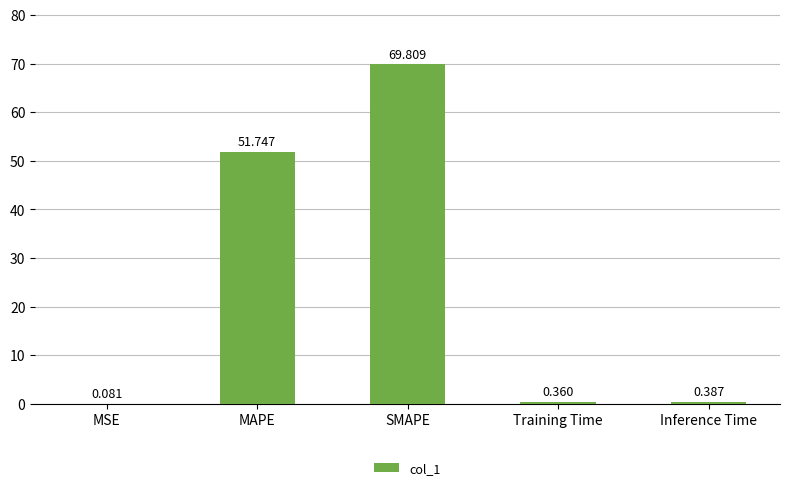

At which category does the chart reach its peak across all series?

SMAPE